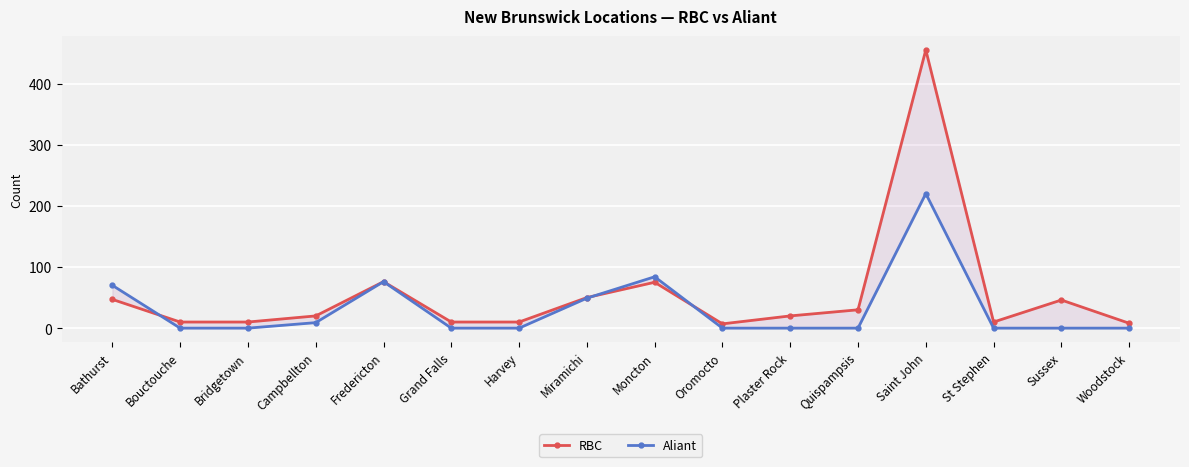

After their last crossing, which series has the higher values: RBC or Aliant?

RBC